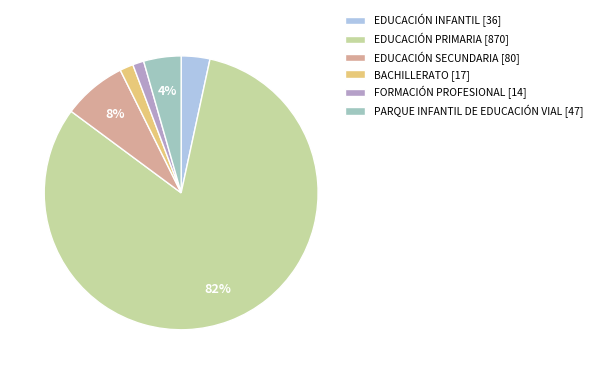

What percentage is the FORMACIÓN PROFESIONAL slice, to the nearest percent?

1%